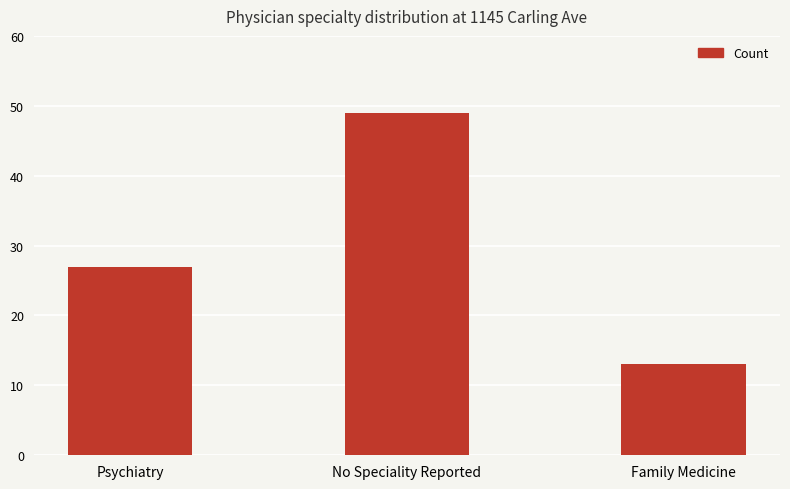

Count the values in the range 13 to 49.

3